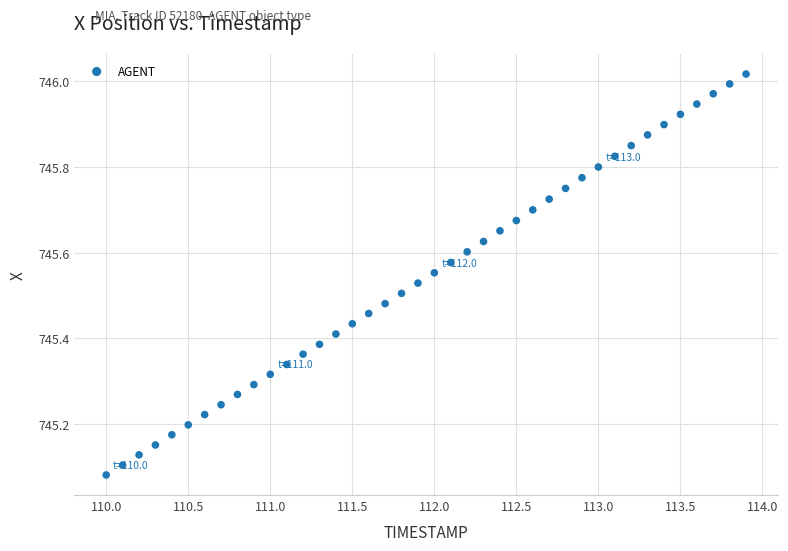

What is the range of X values (max minus min)?

3.9